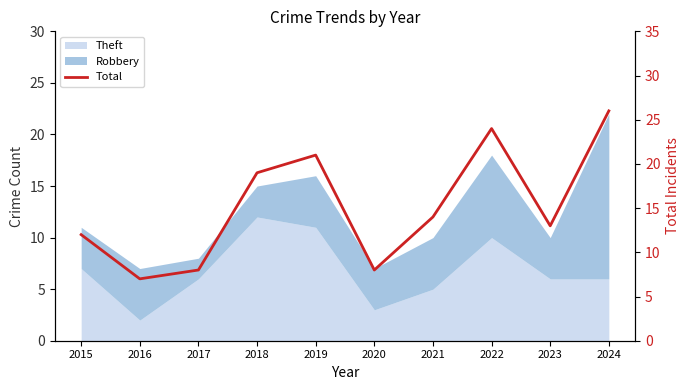

What is the difference between the maximum and minimum values?

19